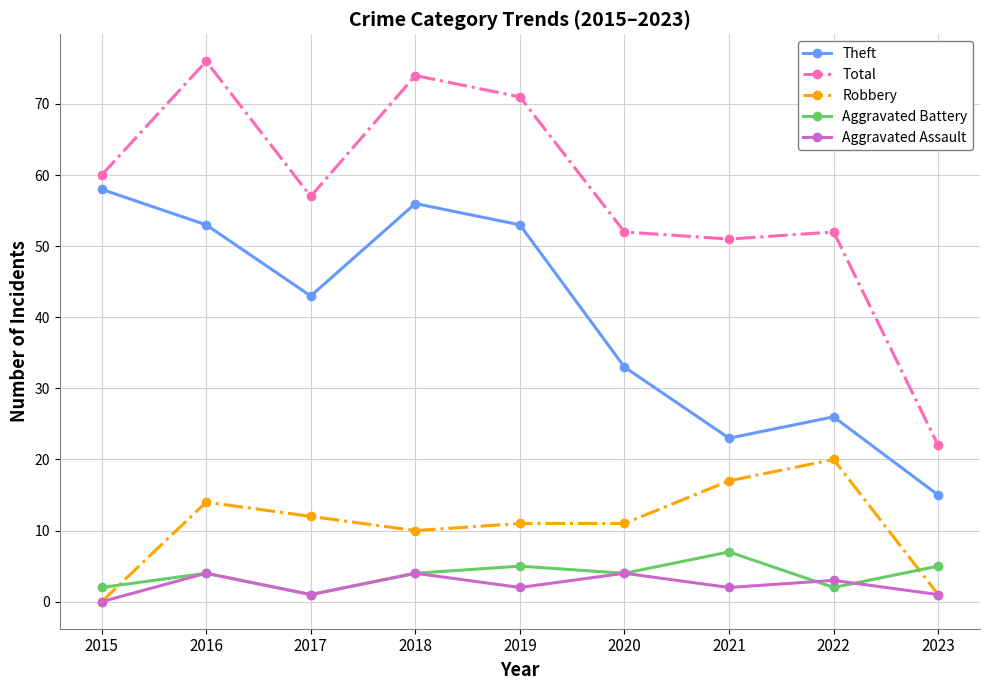

What is the sum of all Robbery values?

96